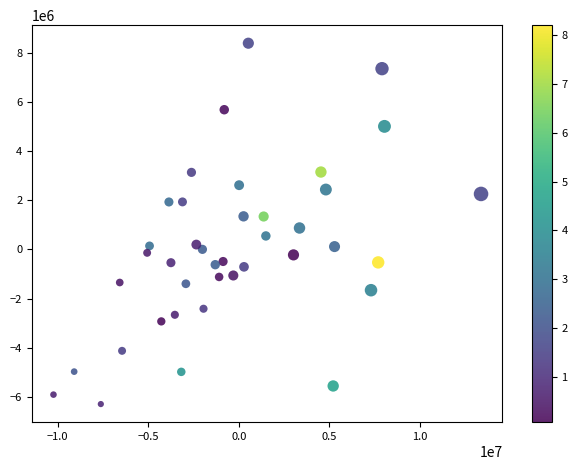

What is the range of X values (max minus min)?

23617340.8